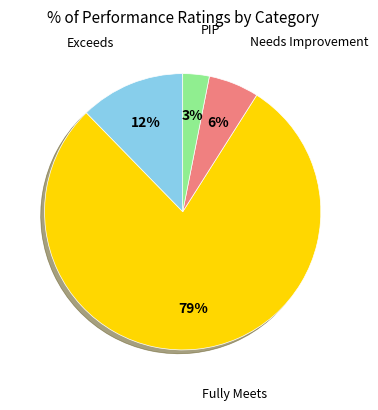

Rank the categories by value from lowest to highest.

PIP, Needs Improvement, Exceeds, Fully Meets